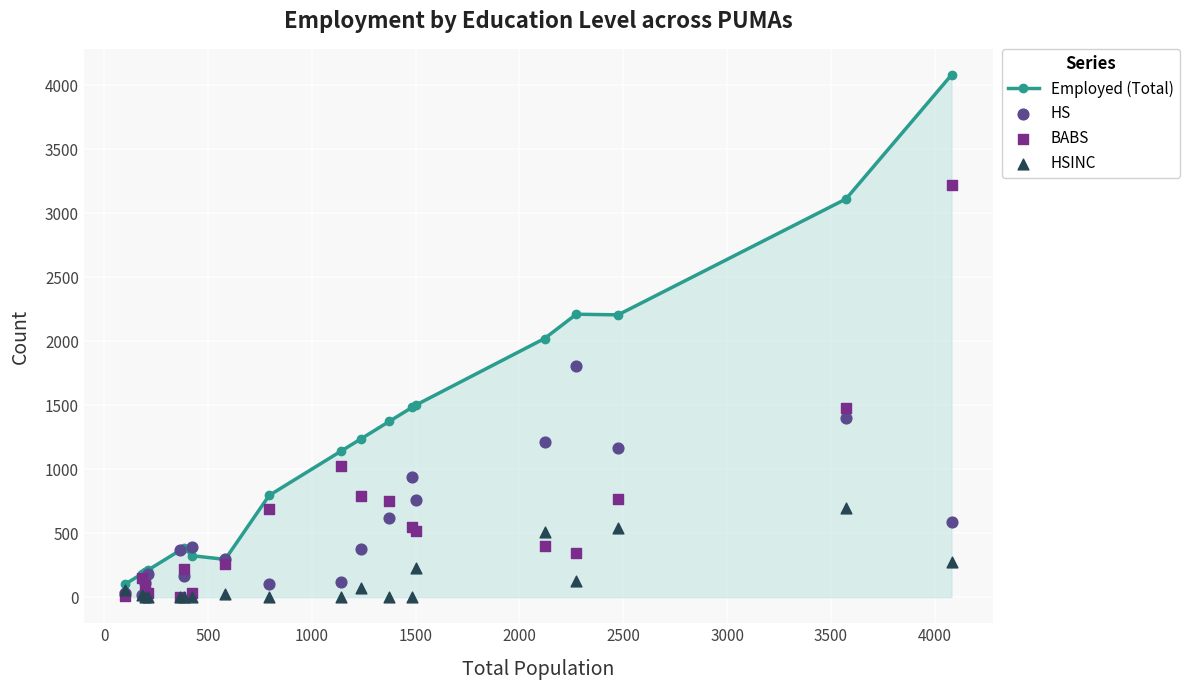

What is the value of the Employed (Total) point at the 5th from the left?

365